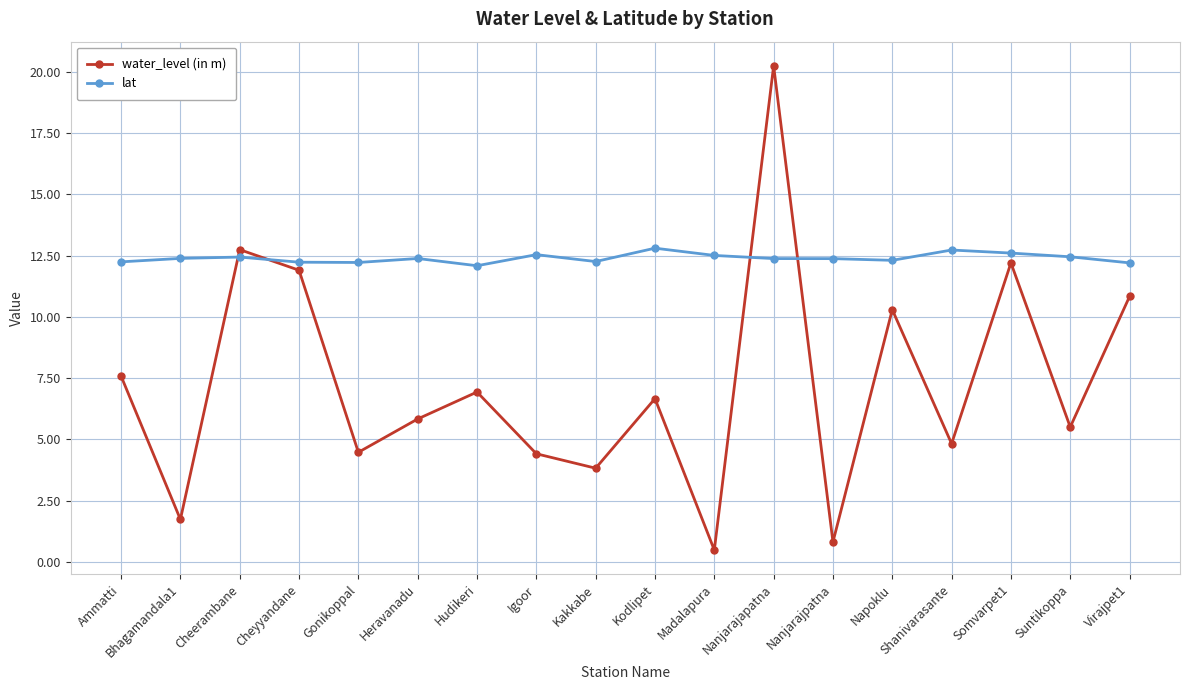

List the series in order of their overall mean, lowest first.

water_level (in m), lat